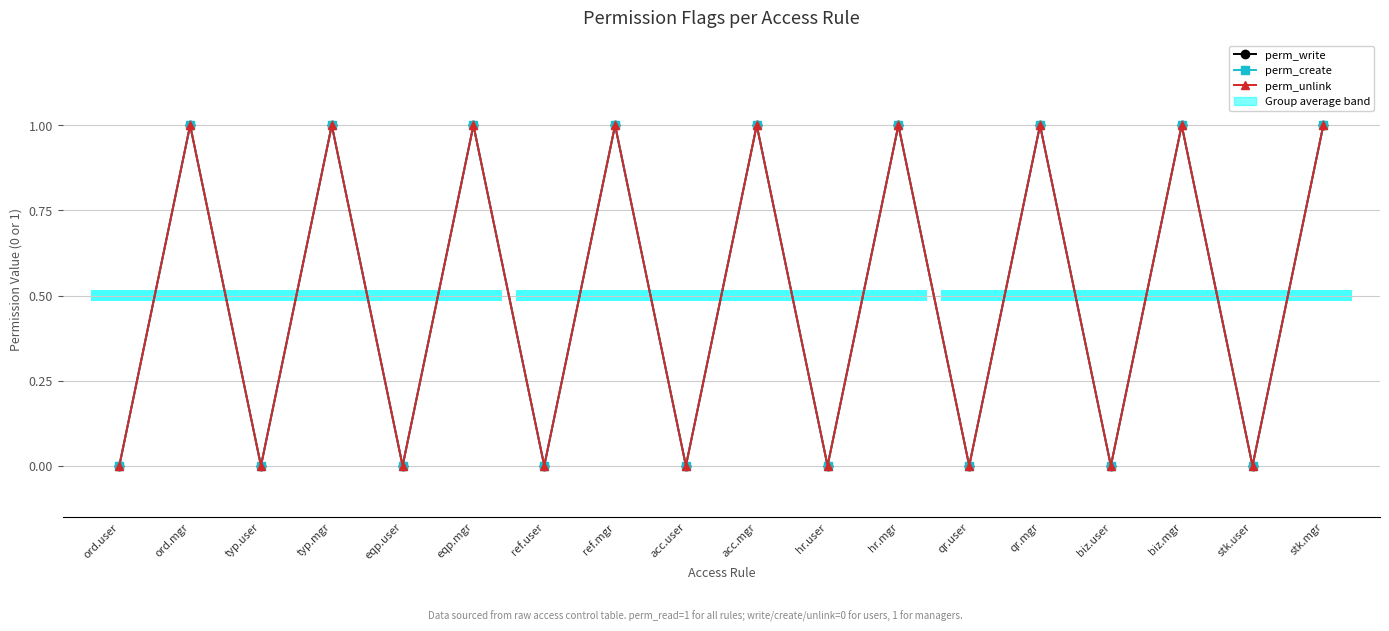

At which category is the sum across all series the highest?

ord.mgr